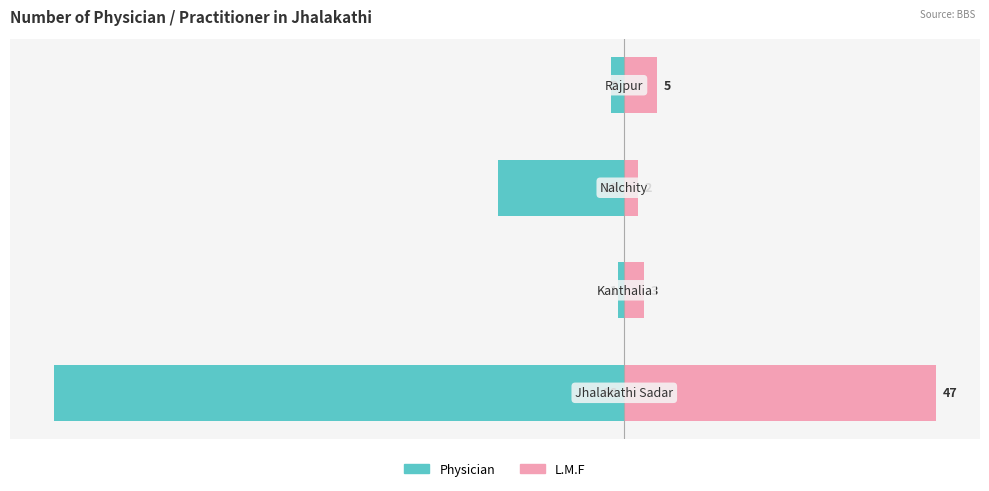

What is the difference between the second highest and minimum values in the L.M.F series?

3